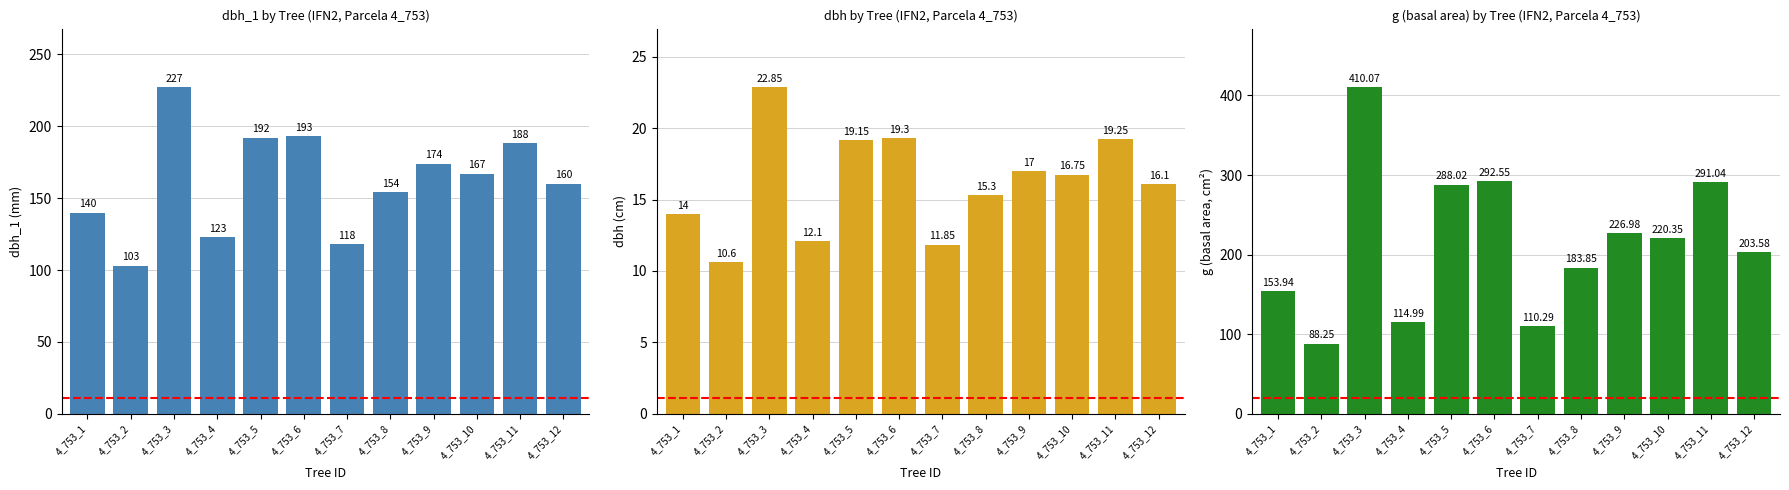

Between 4_753_6 and 4_753_7, which series saw the biggest shift?

g (basal area, cm²)